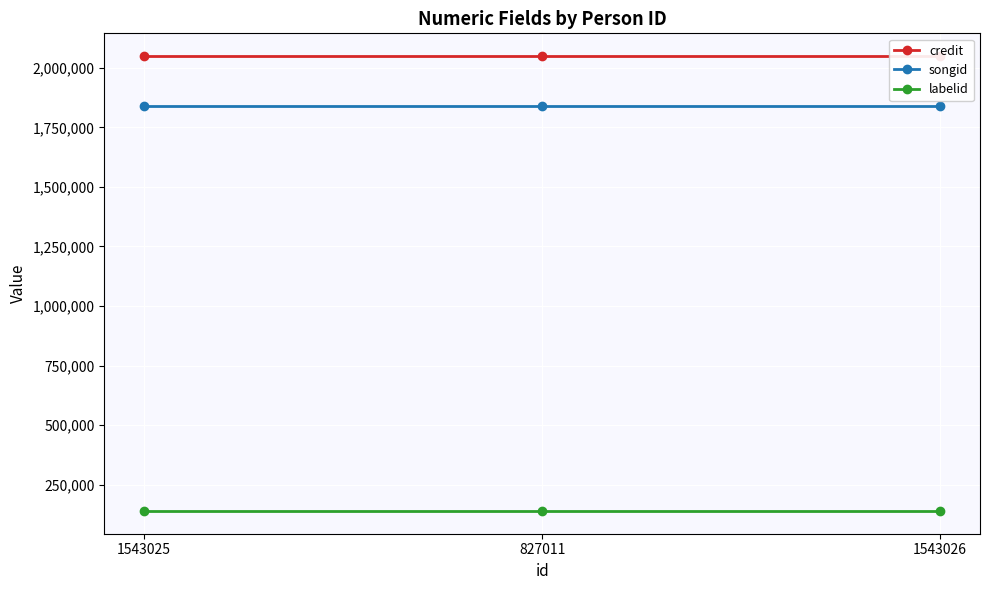

What is the label of the 2nd point from the left?

827011